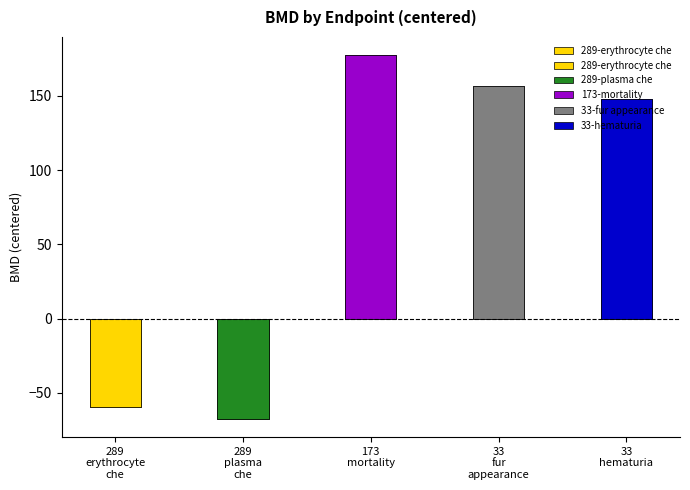

The BMD series shows 8.7 at 289-erythrocyte che. True or false?

False